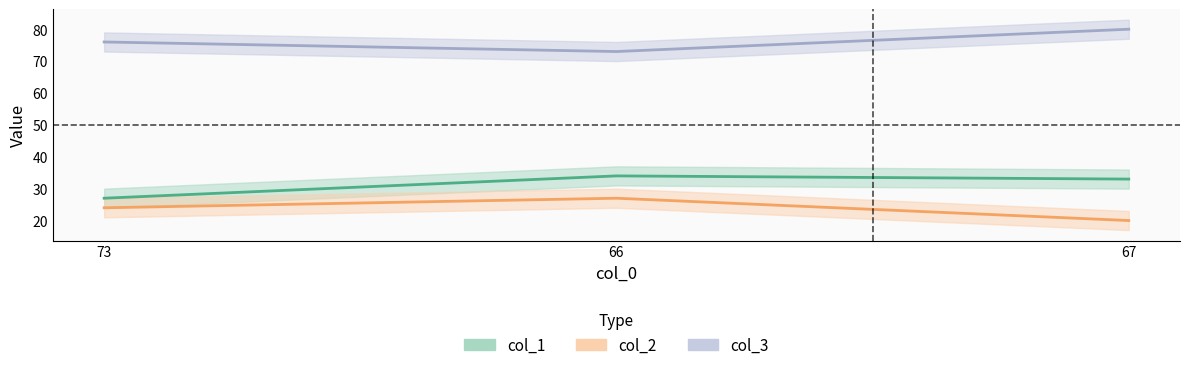

At 66, list the series in order from largest to smallest.

col_3, col_1, col_2